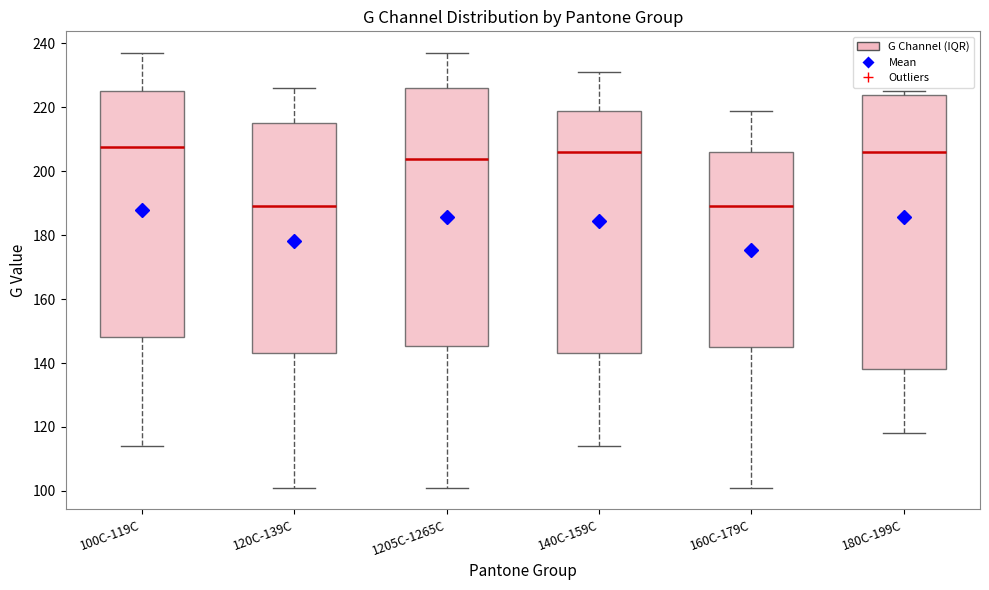

Reading left to right, read every box against the y-axis: the position of its median line, the range the box covers, and the ends of its whiskers. The values are not printed on the chart, so give them approximately, as read against the axis.

100C-119C: median 208, box 148 to 226, whiskers 114 to 238
120C-139C: median 190, box 144 to 216, whiskers 102 to 226
1205C-1265C: median 204, box 146 to 226, whiskers 102 to 238
140C-159C: median 206, box 144 to 220, whiskers 114 to 232
160C-179C: median 190, box 146 to 206, whiskers 102 to 220
180C-199C: median 206, box 138 to 224, whiskers 118 to 226